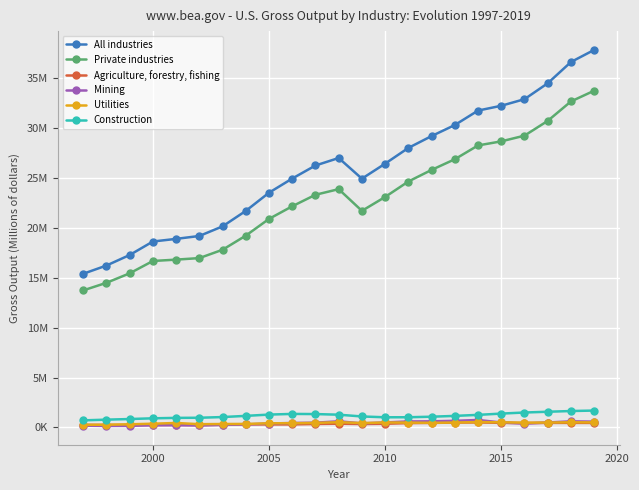

Is this an area chart (filled region under the line)?

No